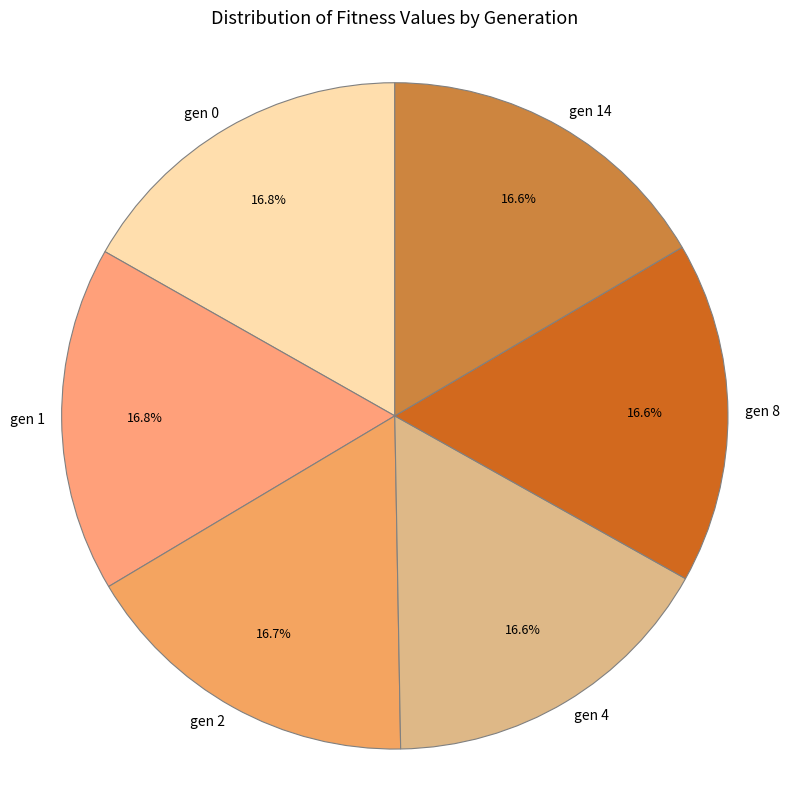

Does gen 14 represent more than half of the total?

No